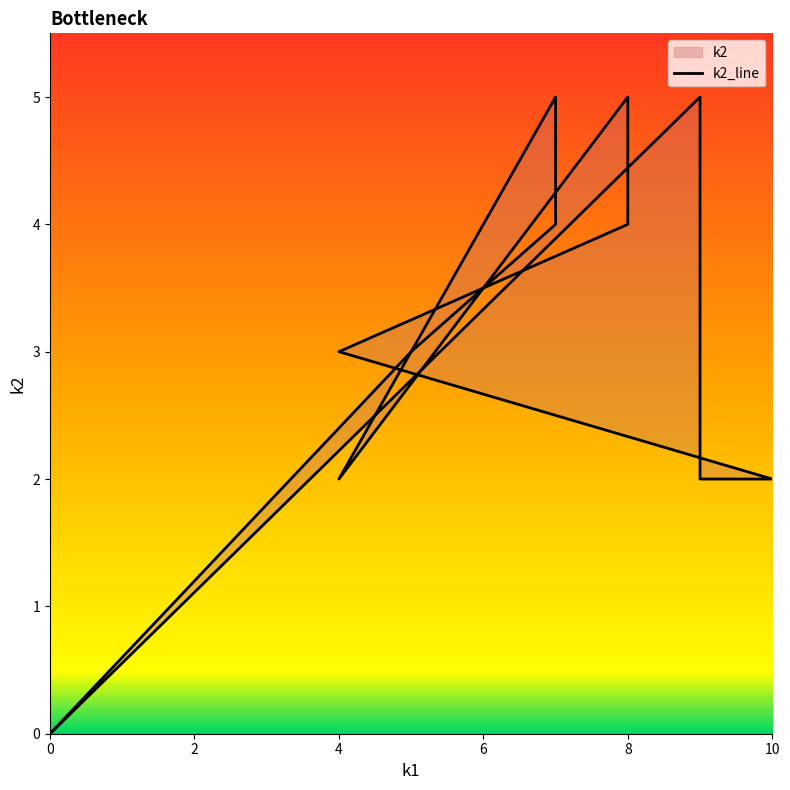

Which has a higher value, 4 or 0?

4